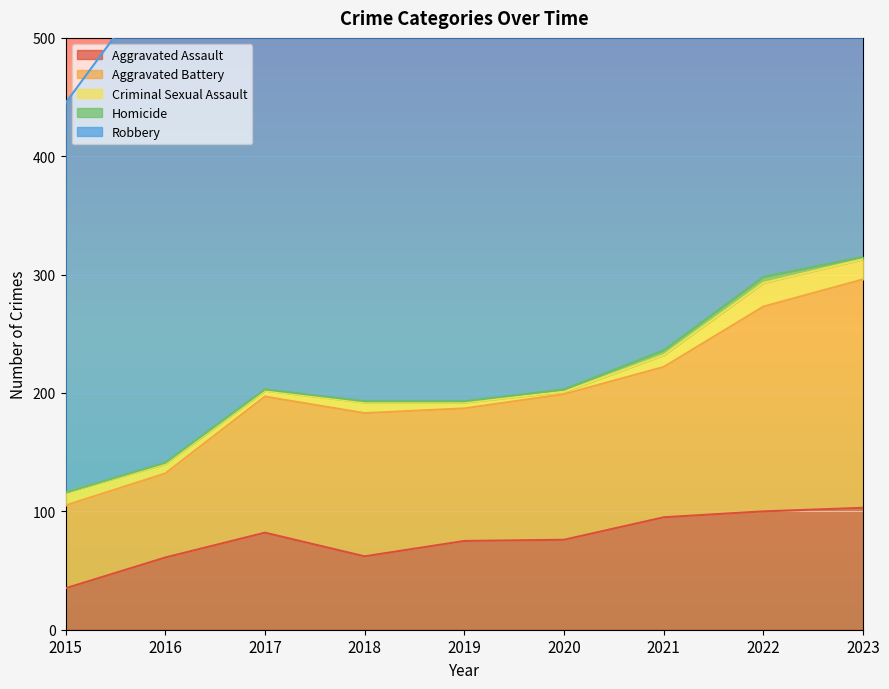

What is the difference between the Aggravated Assault values at 2020 and 2019?

1